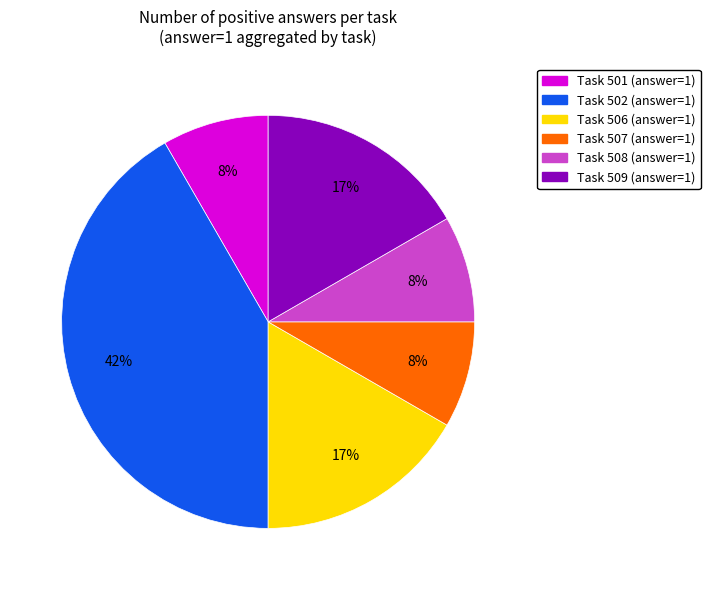

Is there any slice that represents more than half of the pie?

No